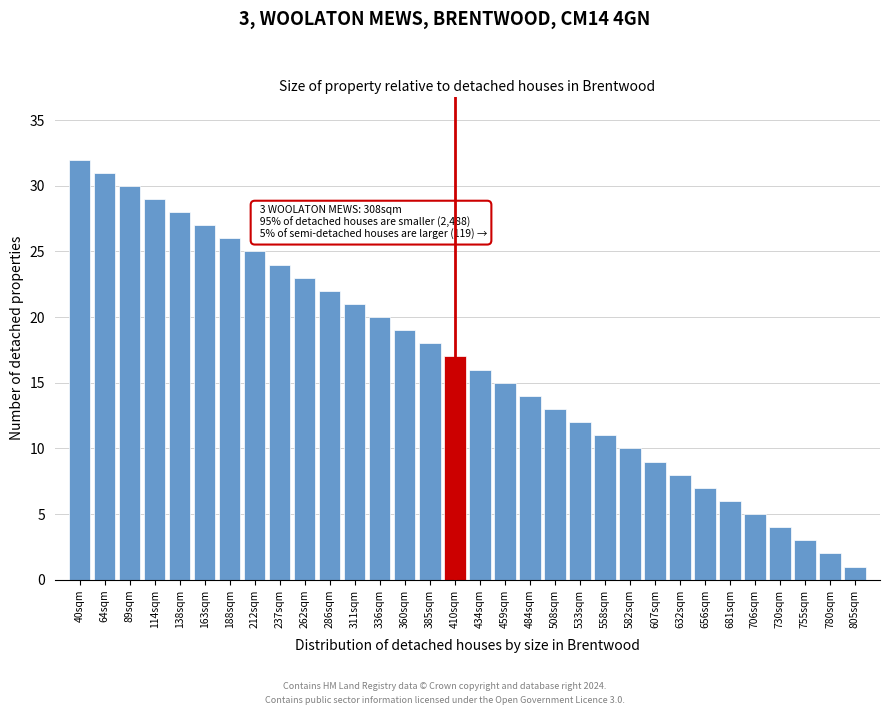

Which label corresponds to the smallest value in the chart?

805sqm